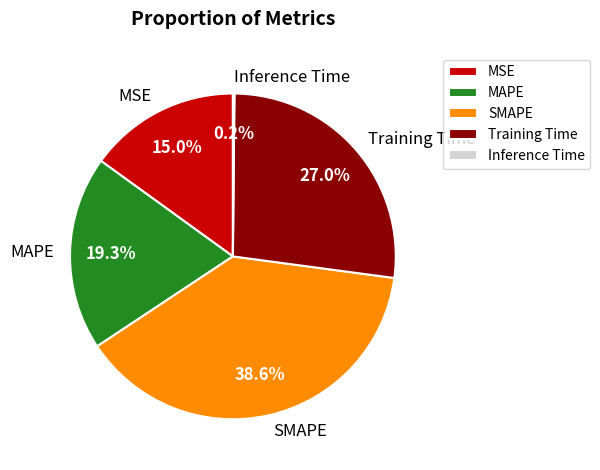

Is the sum of Training Time and SMAPE greater than half?

Yes